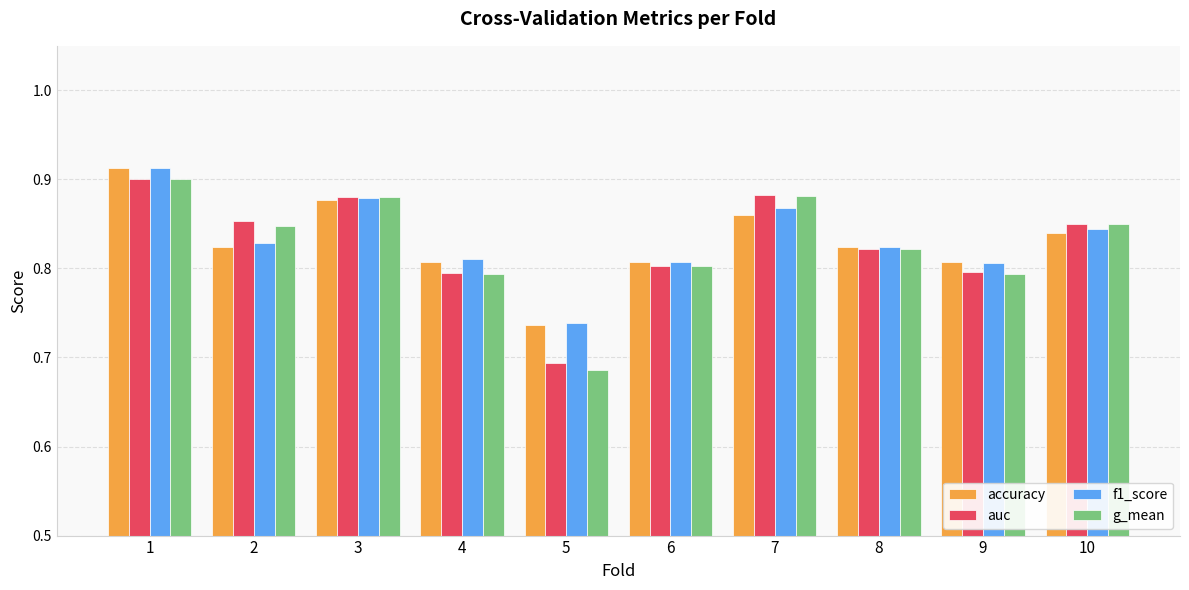

How many distinct data groups are displayed?

4